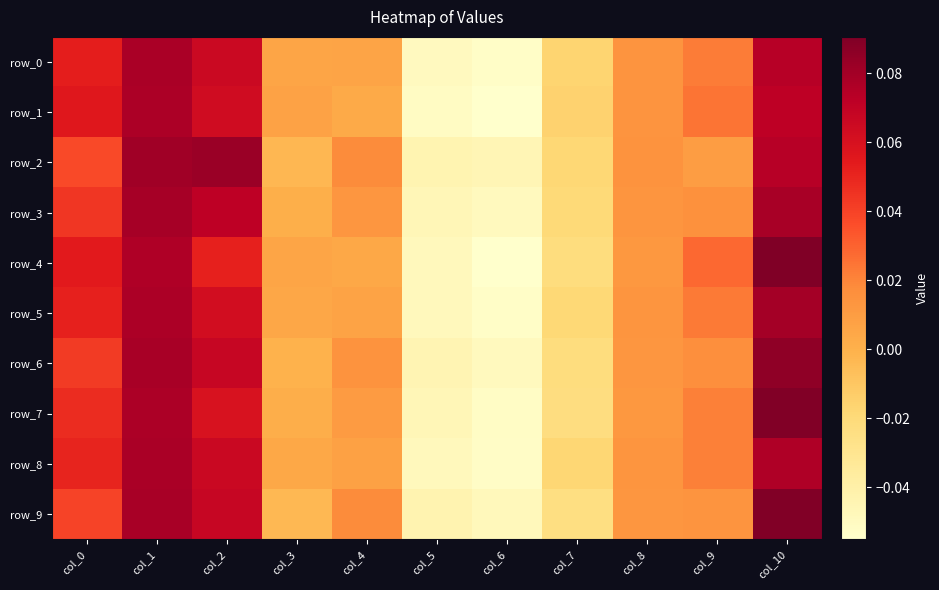

Between col_1 and col_10, which is larger?

col_1